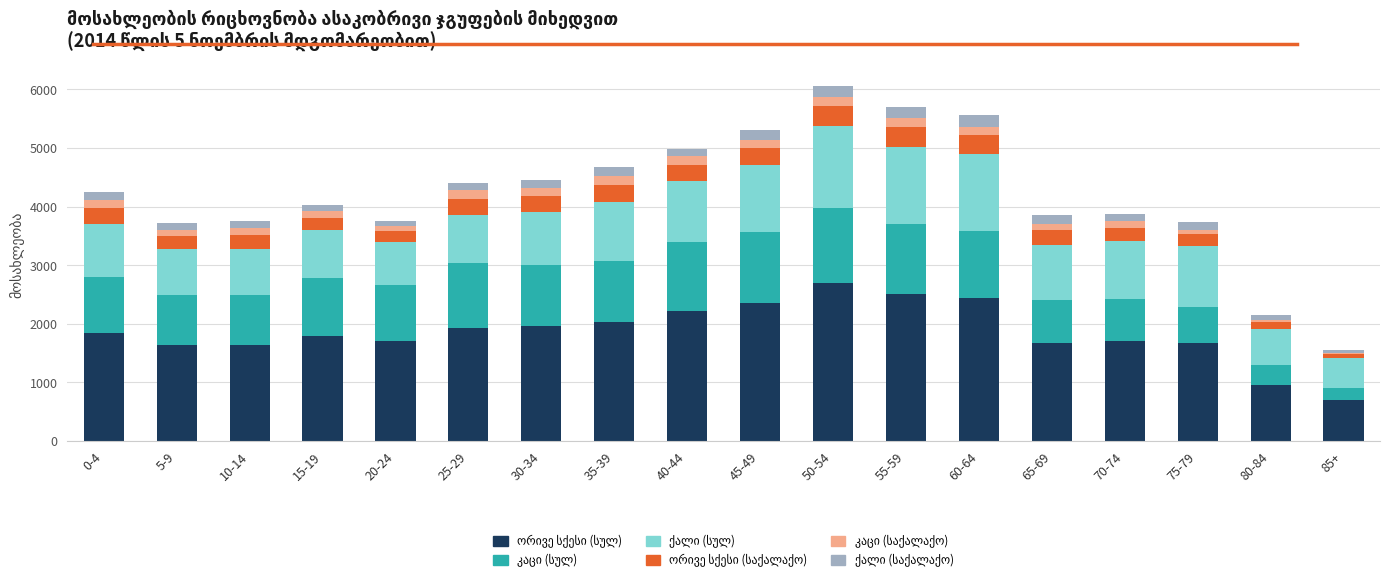

How many categories are shown in the chart?

18